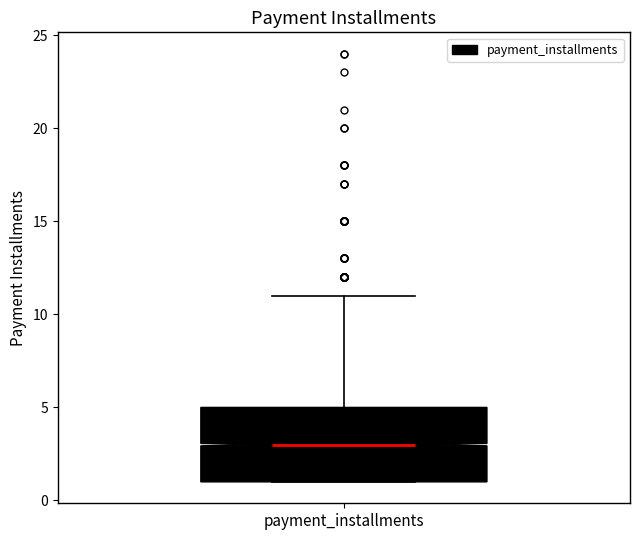

Where is the upper edge of the box for payment_installments on the y-axis? The values are not printed on the chart, so give them approximately, as read against the axis.

5